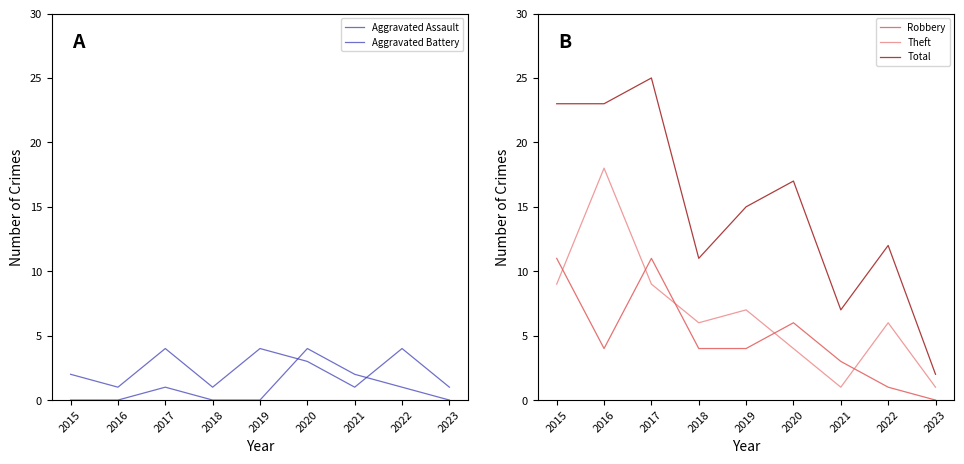

True or false: Aggravated Assault and Robbery intersect in this chart.

False